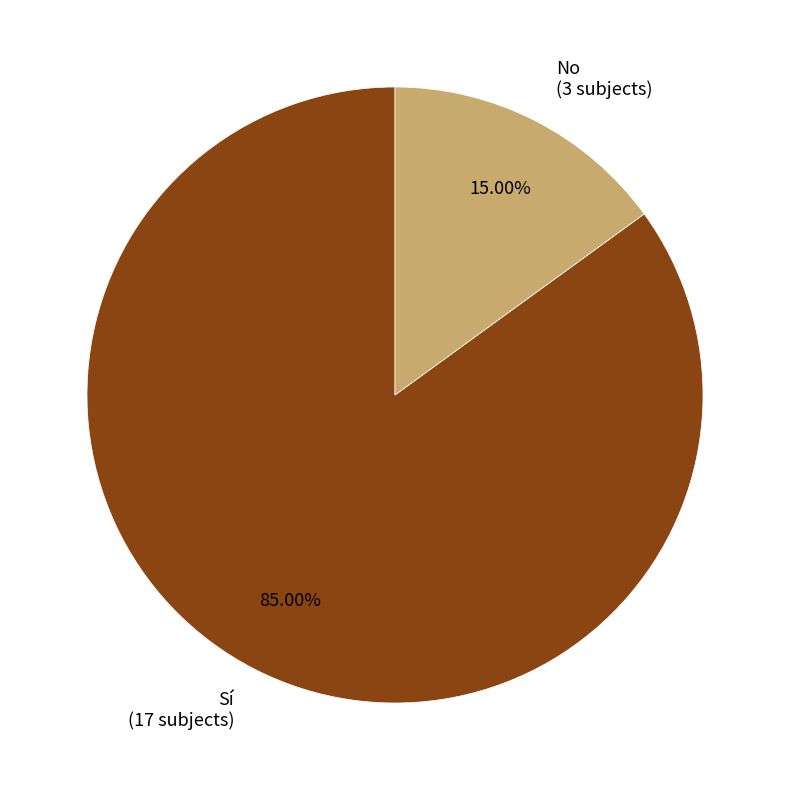

To the nearest percent, what is the average slice percentage?

50%